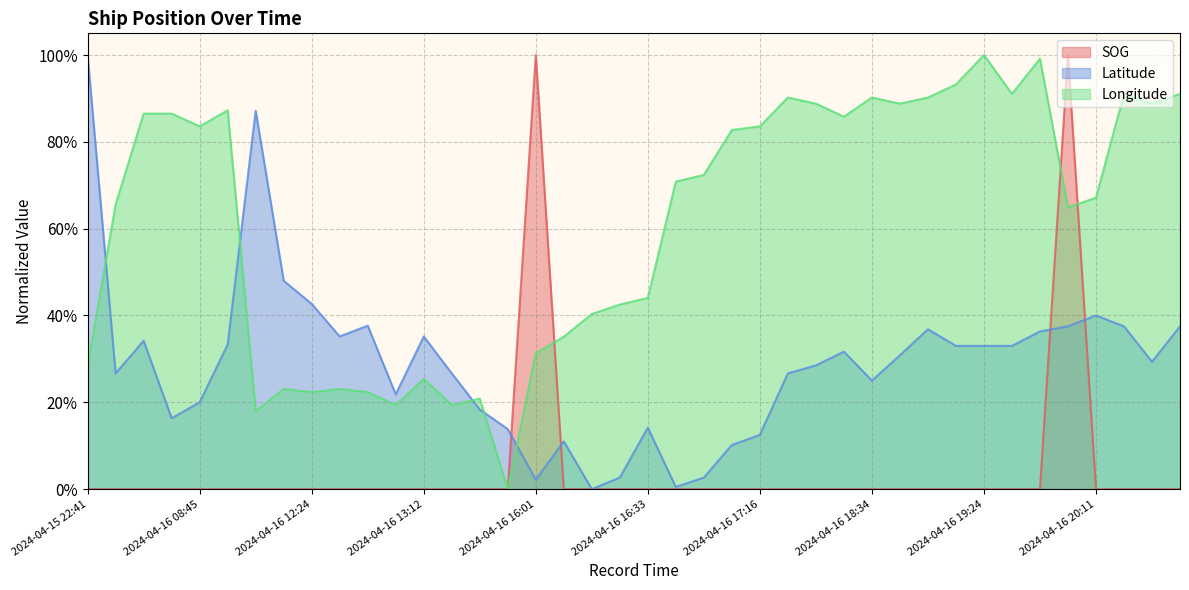

True or false: Latitude and Longitude intersect in this chart.

True